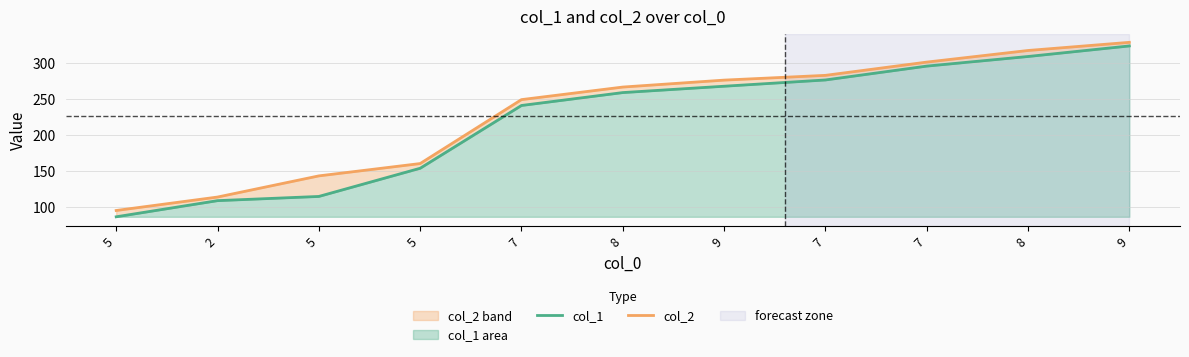

What is the minimum value for col_1?

86.1